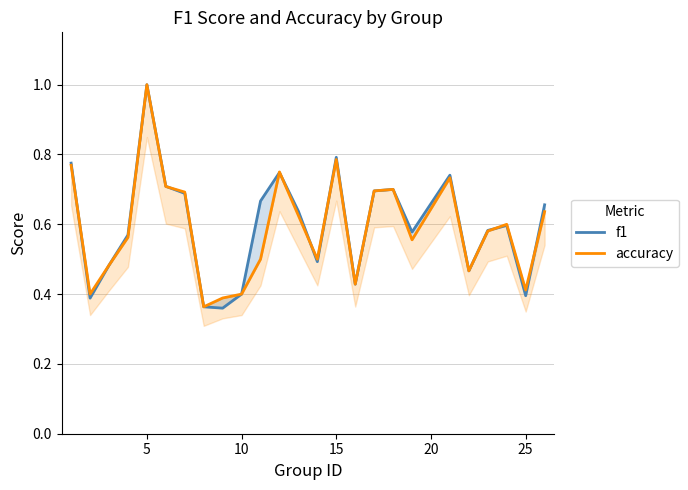

What is the greatest value displayed?

1.0